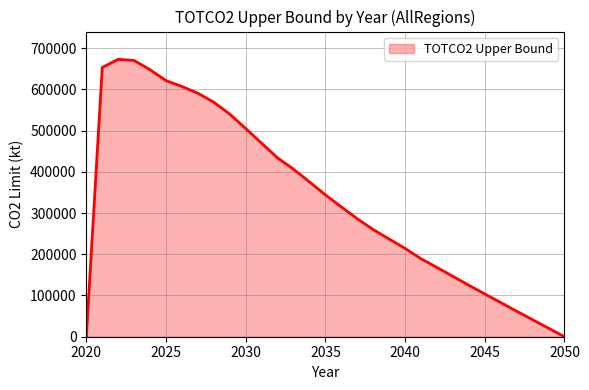

What is the difference between the maximum and minimum values?

672924.5